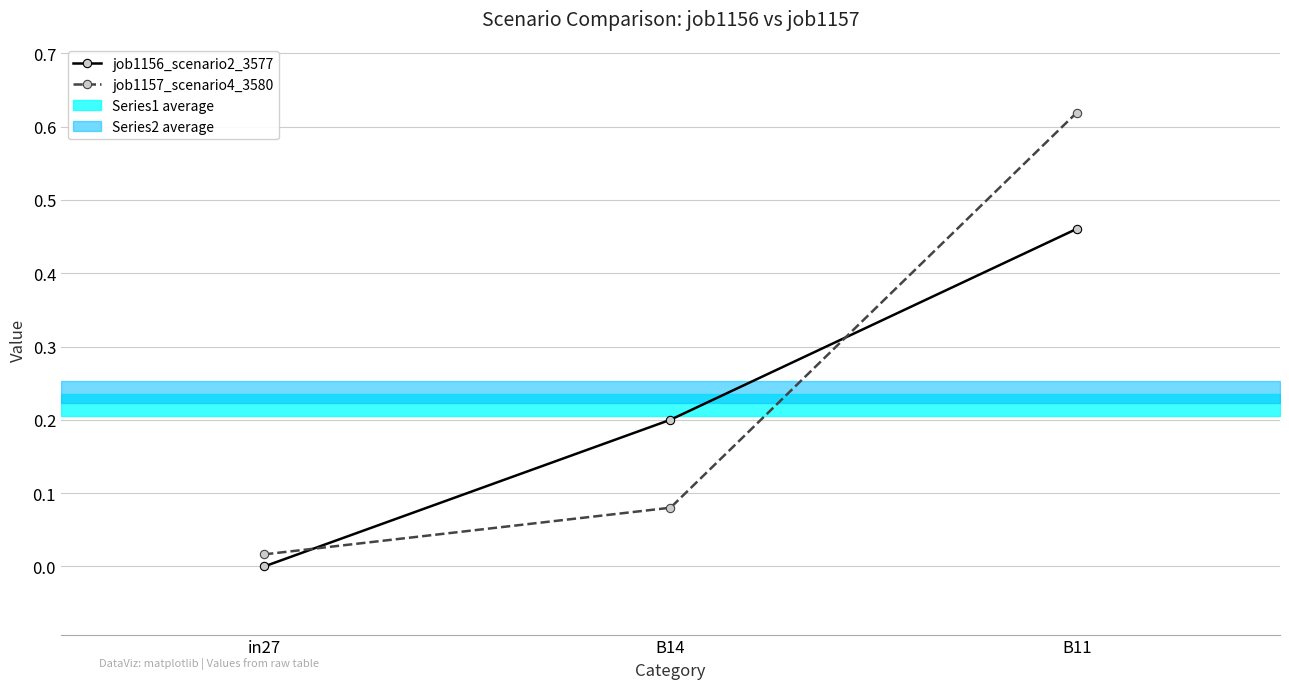

What is the value of the job1156_scenario2_3577 point at the 3rd from the left?

0.5